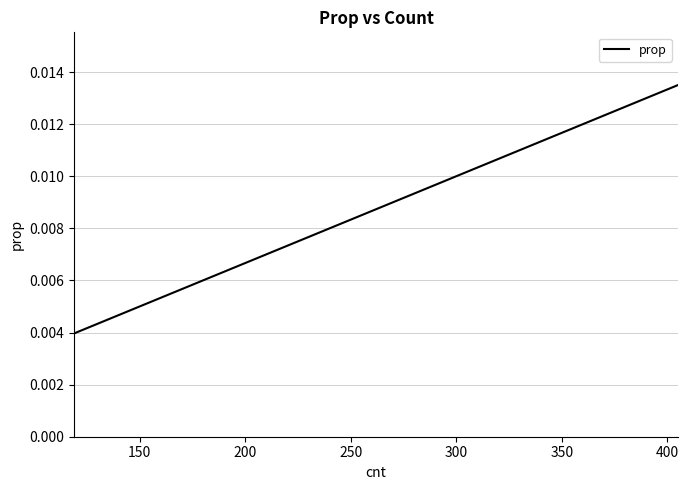

How many lines are shown in the chart?

1